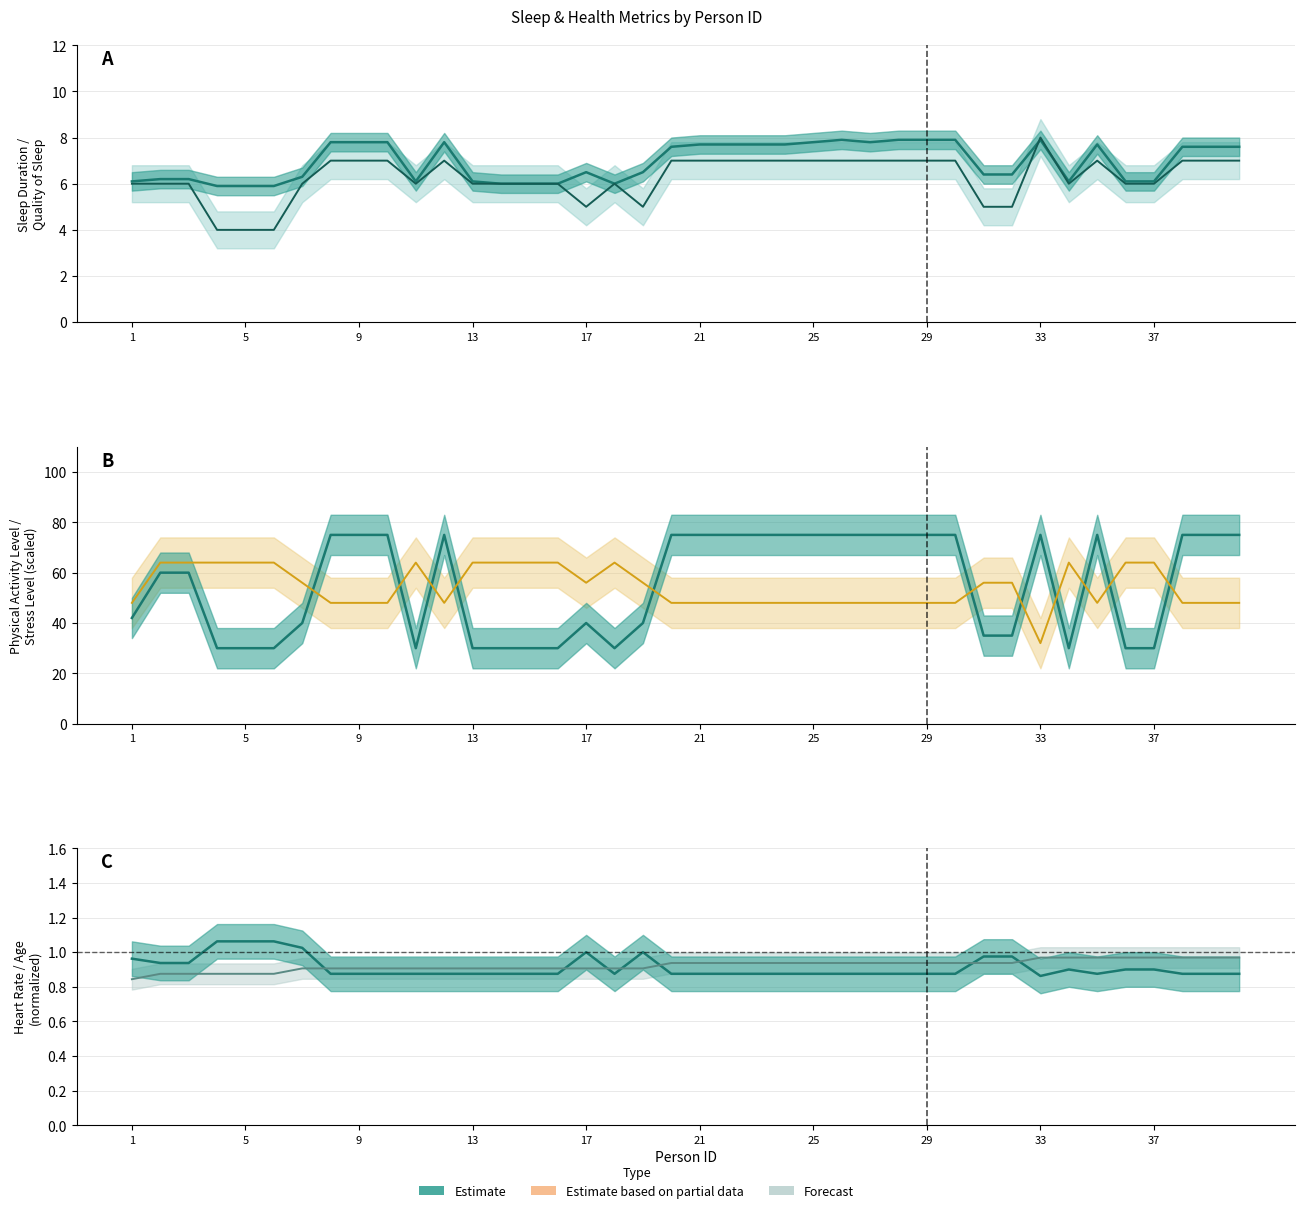

Which series has the largest total across all categories?

Physical Activity Level